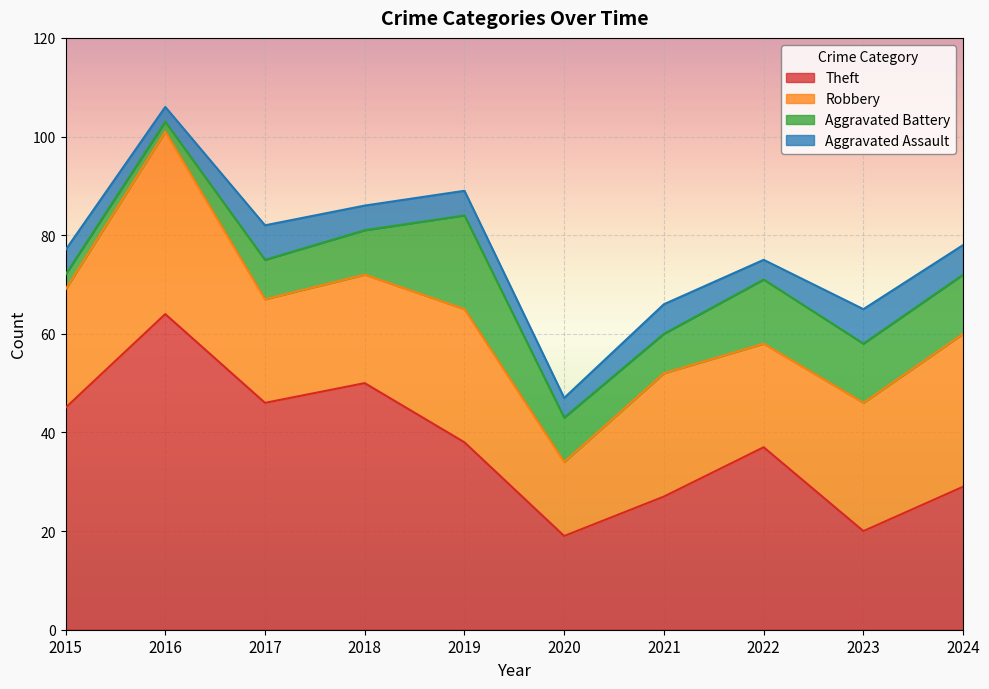

Which series has the widest spread of values?

Theft